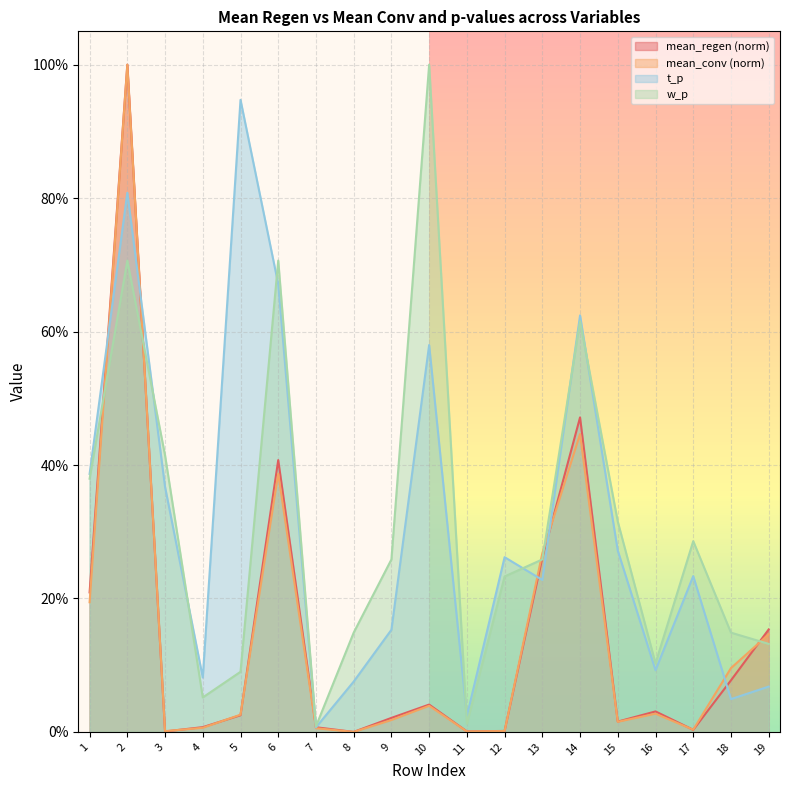

How many values in mean_conv are above zero?

18